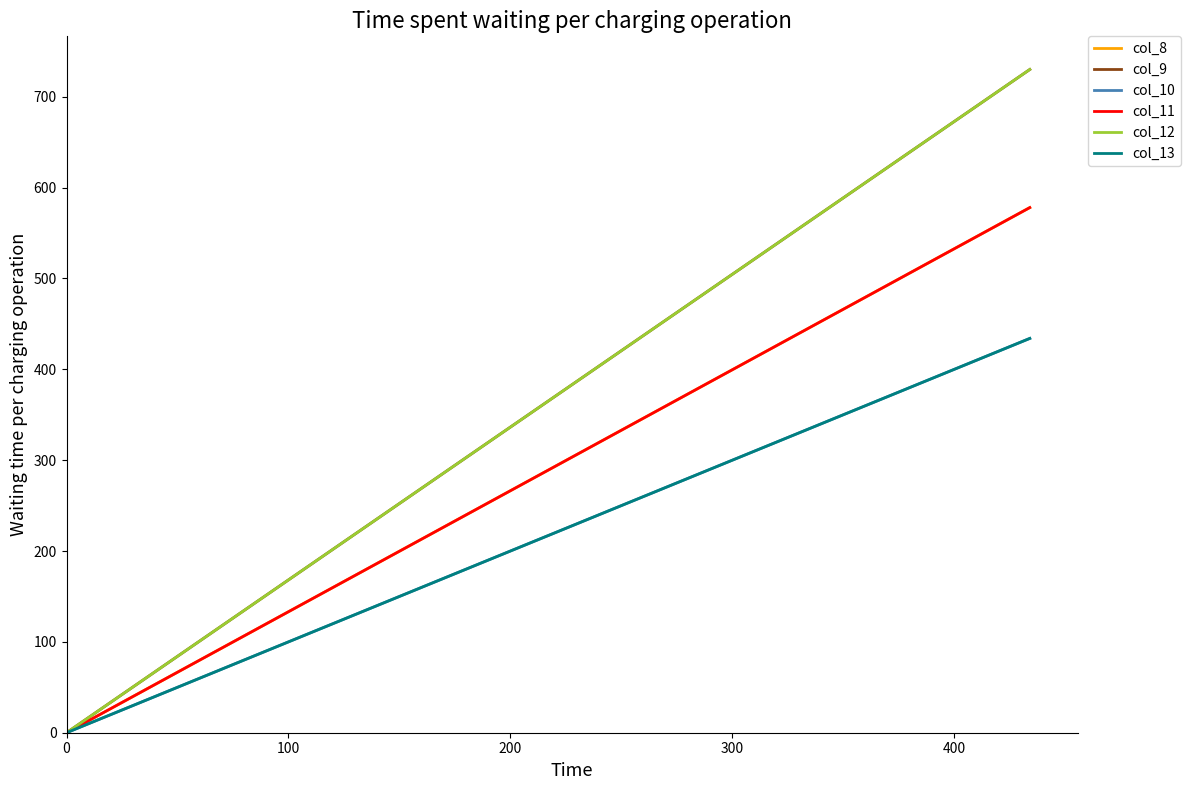

Is this an area chart (filled region under the line)?

No